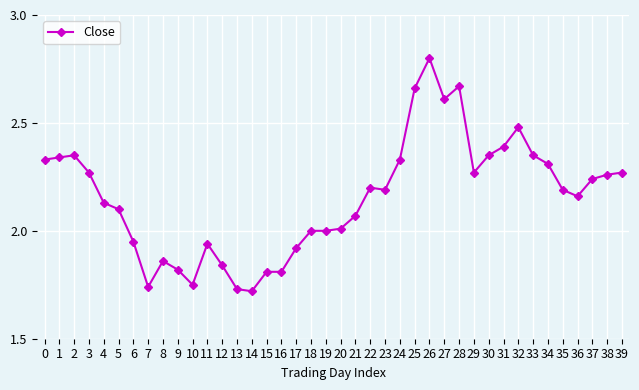

Is it true that the value at 3 is 3.3?

False